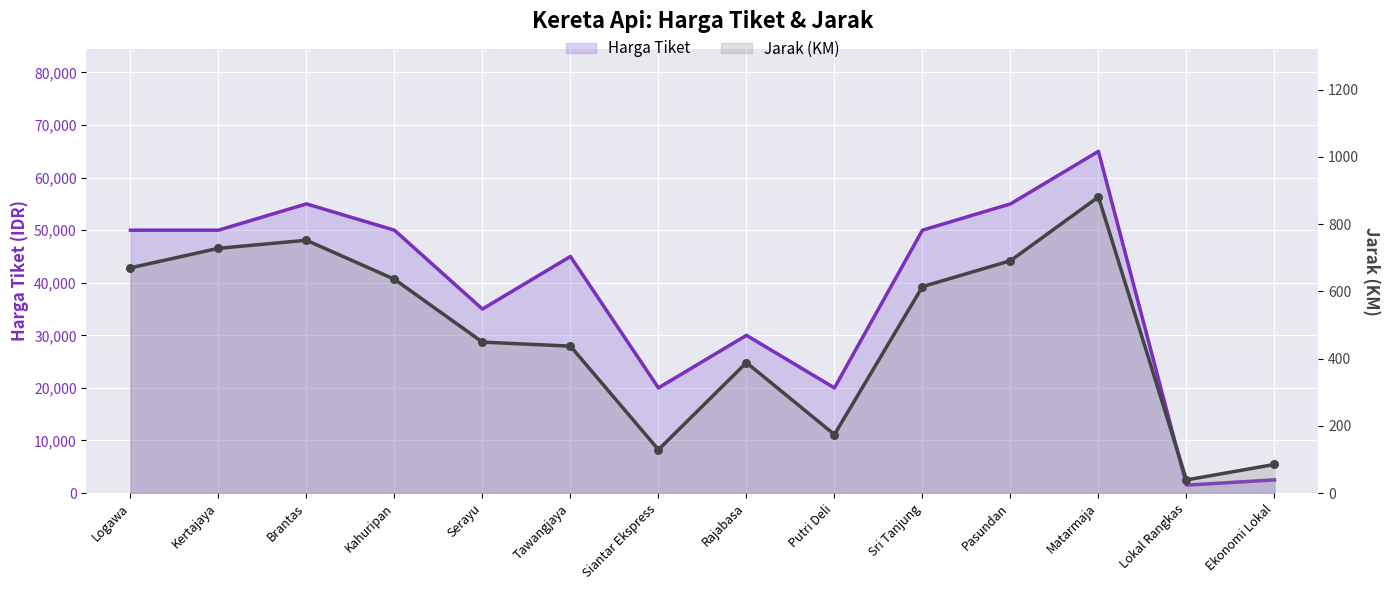

Which series has the widest spread of Y values?

Harga Tiket